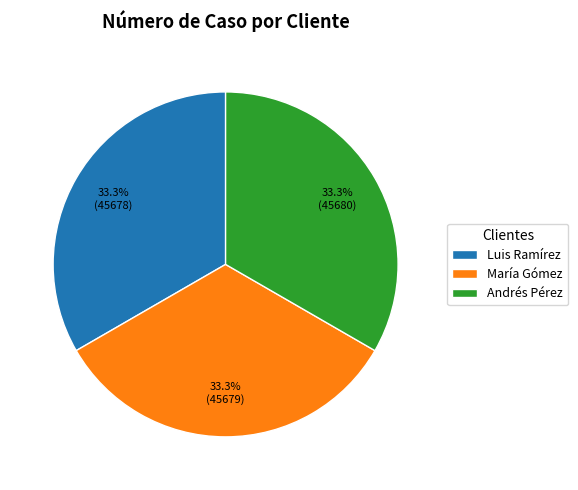

What percentage is NOT represented by Andrés Pérez?

66.7%